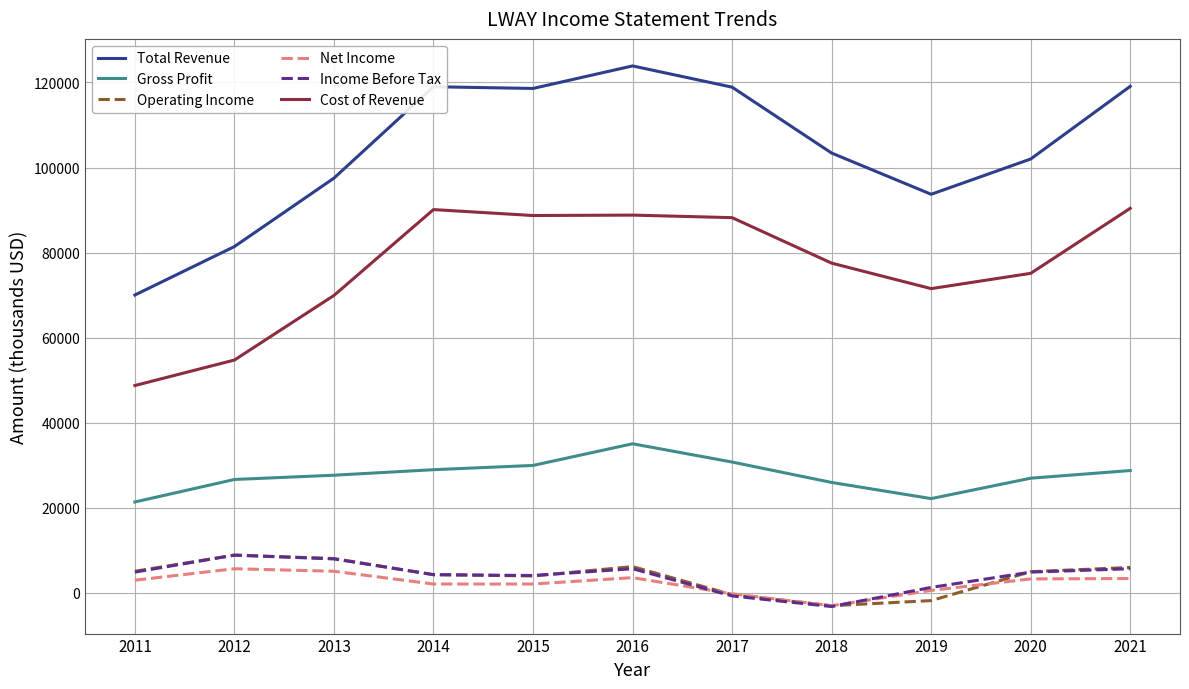

What is the maximum value shown in the chart?

123900